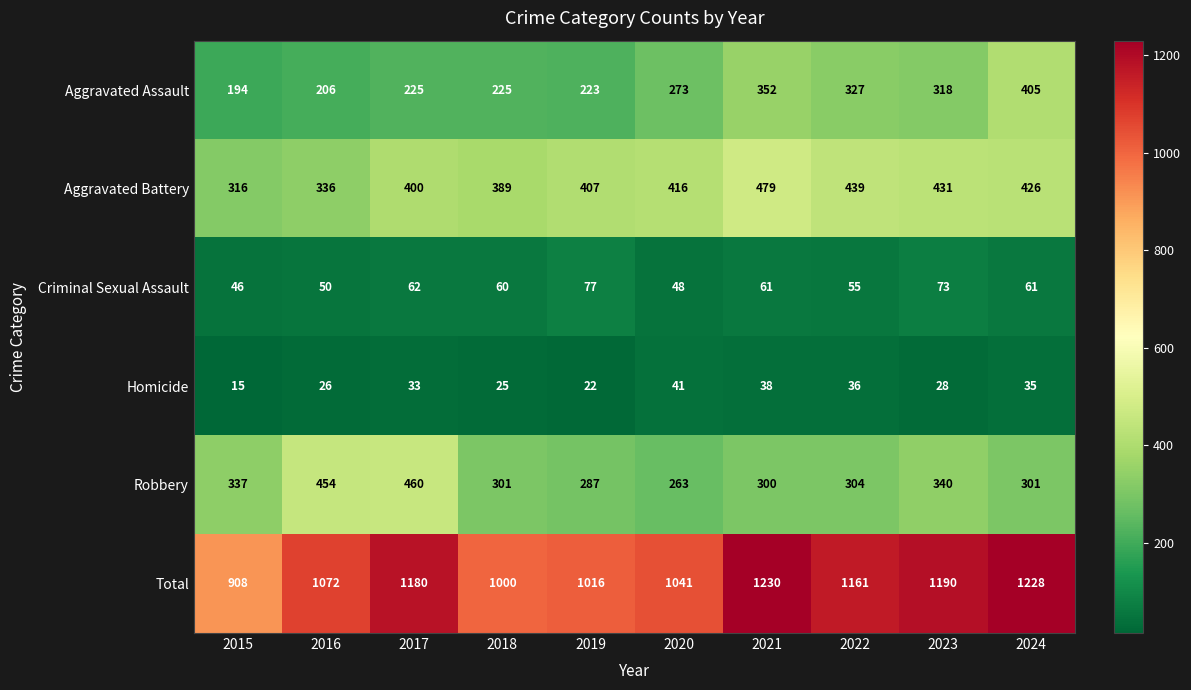

Is it true that Aggravated Battery equals 400 at 2017?

True